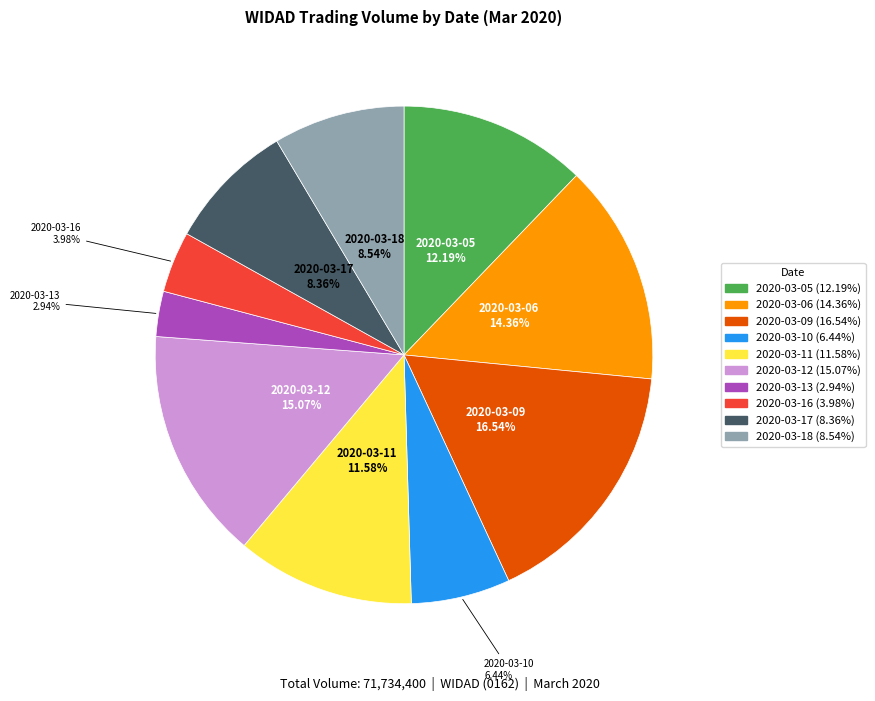

True or false: 2020-03-09 accounts for 17% of the total.

True